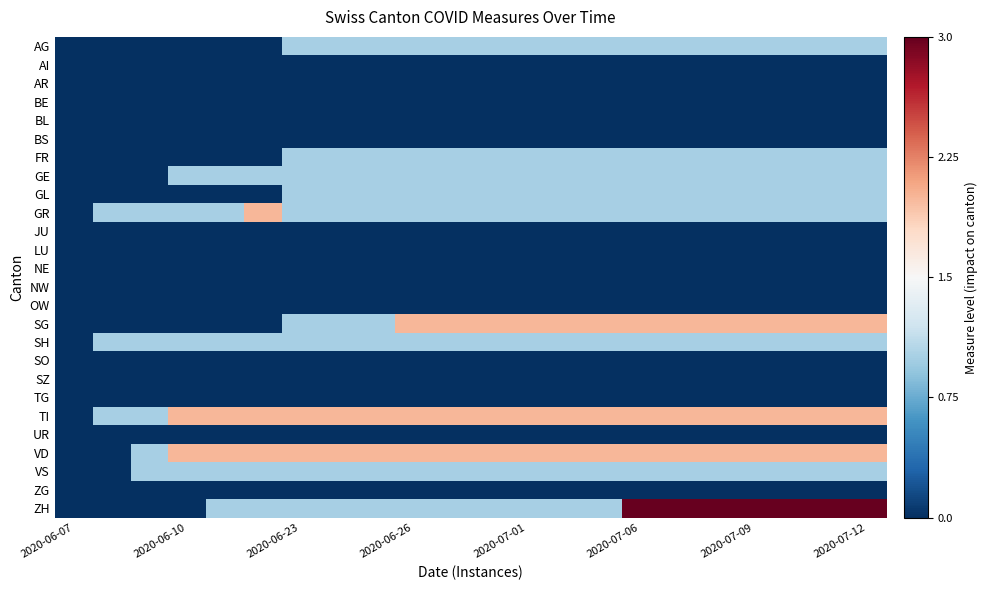

What is the greatest value displayed?

1.5